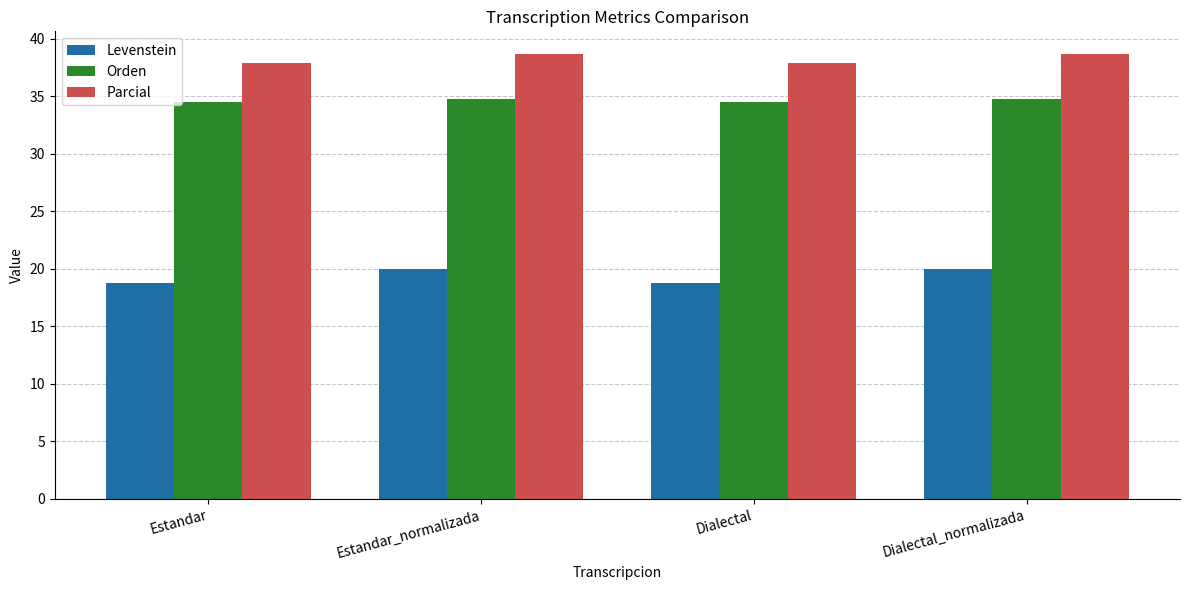

Count the Levenstein values in the range 18 to 19.

2